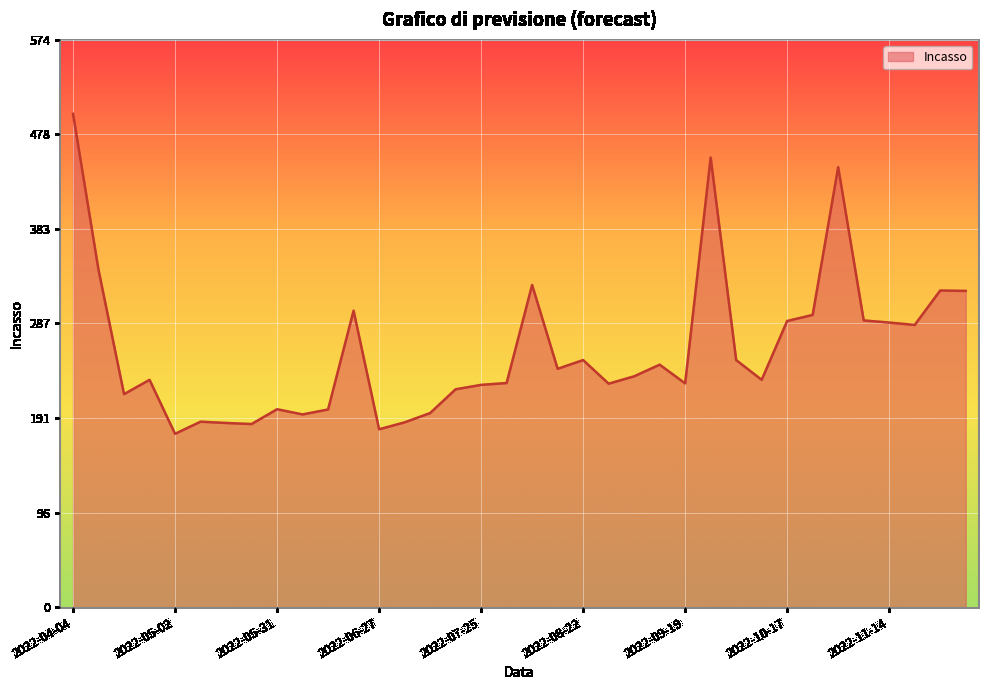

What is the difference between the maximum and minimum values?

323.9